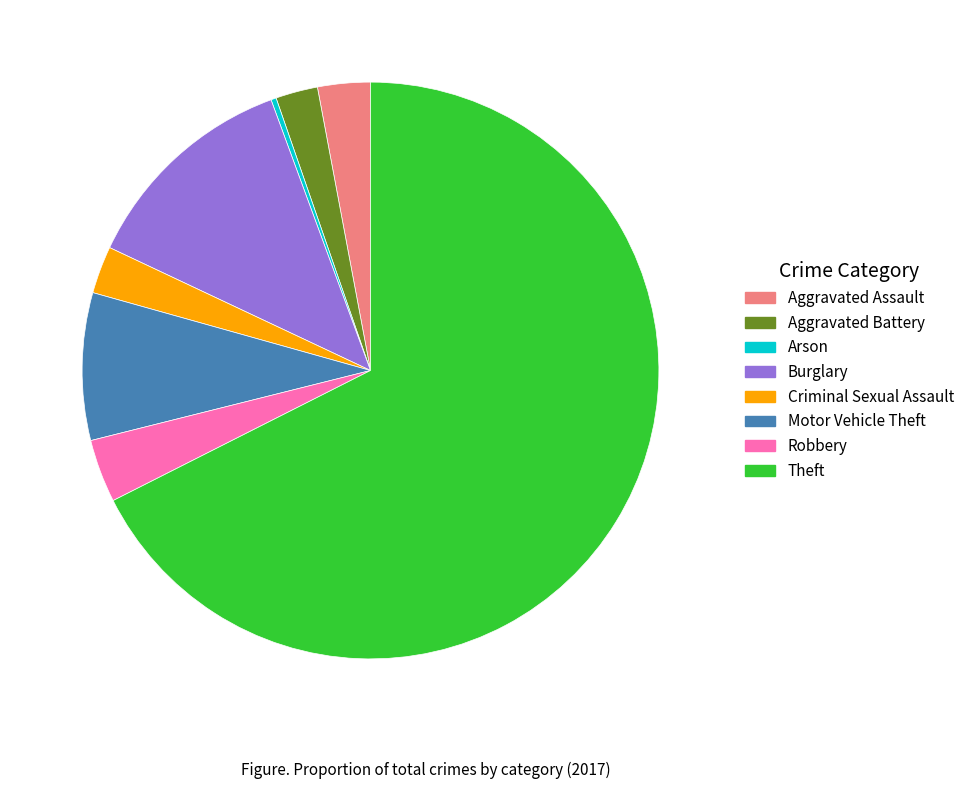

Which slice is the largest?

Theft